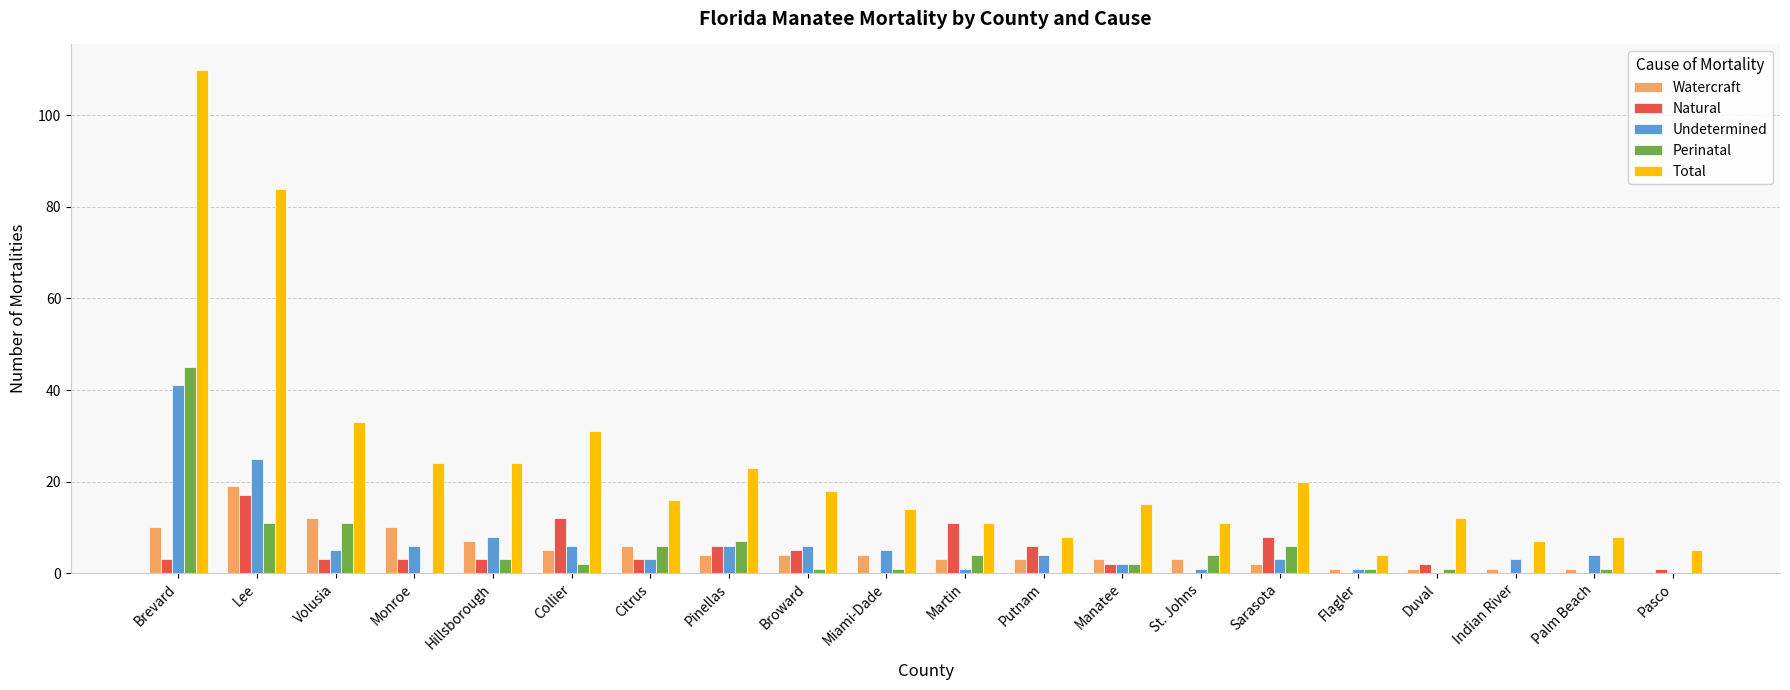

How many distinct data groups are displayed?

5